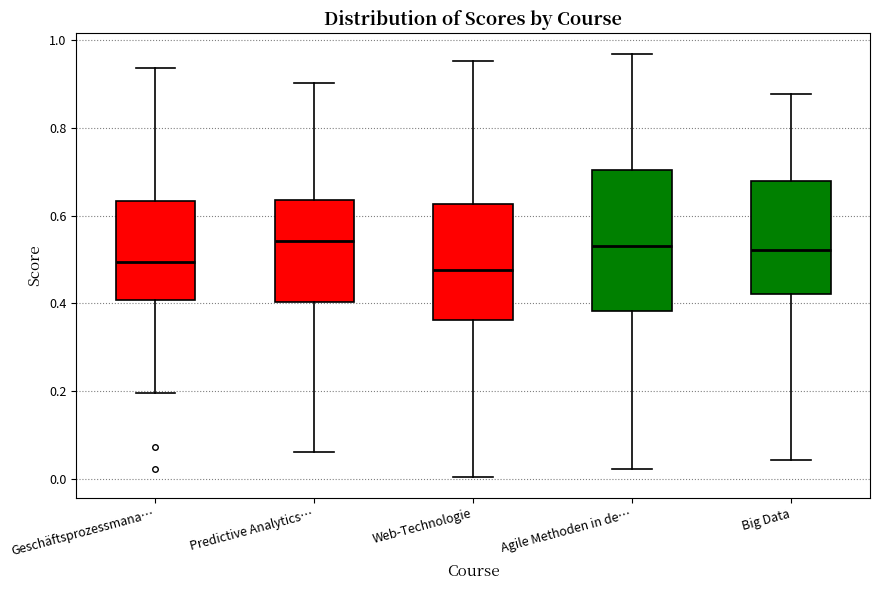

Which box is the tallest, from its lower edge to its upper edge?

Agile Methoden in de…